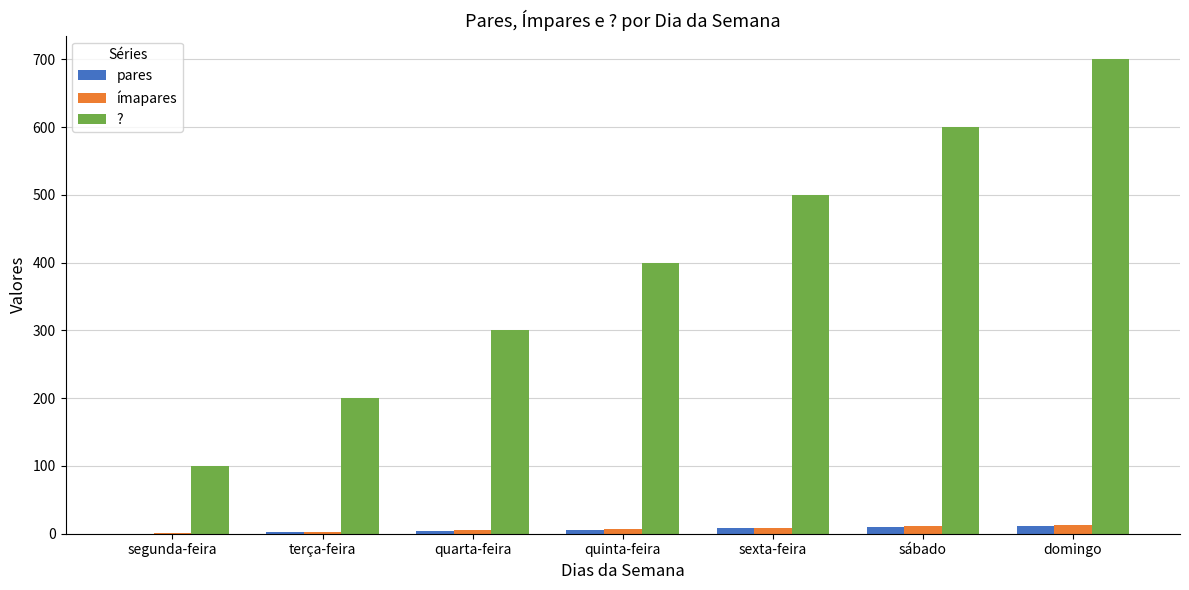

Count the number of data series in this chart.

3